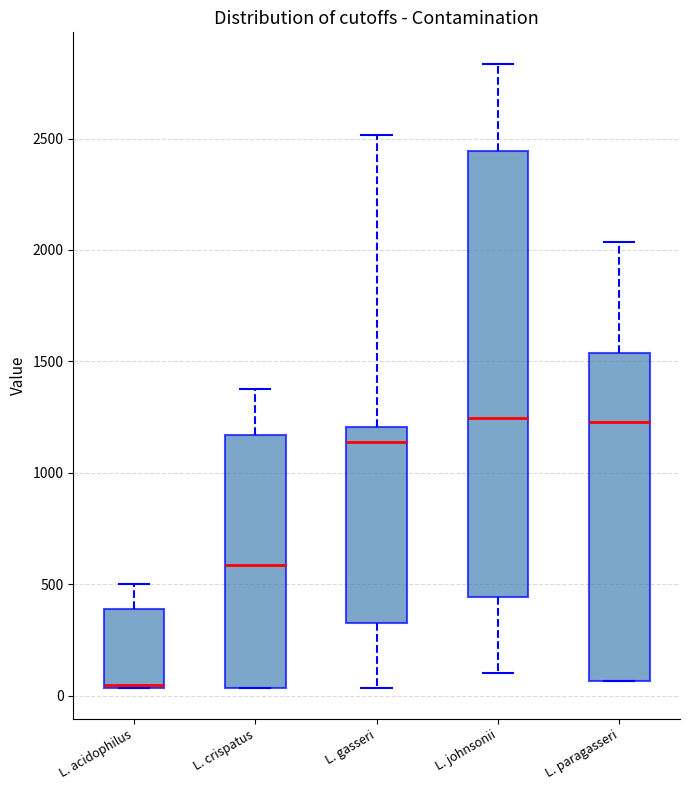

Reading left to right, read every box against the y-axis: the position of its median line, the range the box covers, and the ends of its whiskers. The values are not printed on the chart, so give them approximately, as read against the axis.

L. acidophilus: median 50 (drawn on the box's lower edge), box 50 to 400, whiskers 50 to 500
L. crispatus: median 600, box 50 to 1150, whiskers 50 to 1400
L. gasseri: median 1150, box 350 to 1200, whiskers 50 to 2500
L. johnsonii: median 1250, box 450 to 2450, whiskers 100 to 2850
L. paragasseri: median 1250, box 50 to 1550, whiskers 50 to 2050